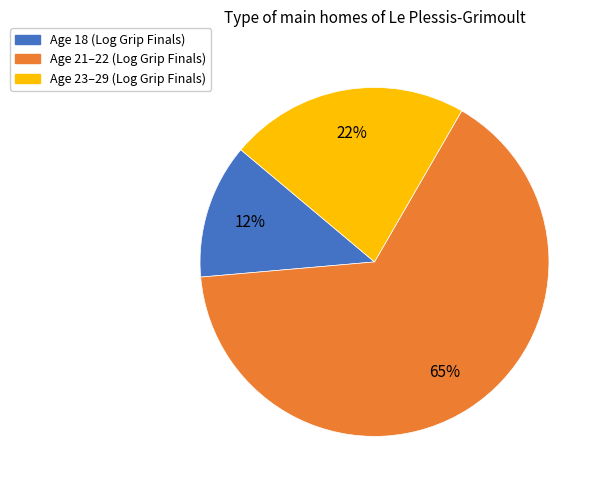

How many slices are in this pie chart?

3